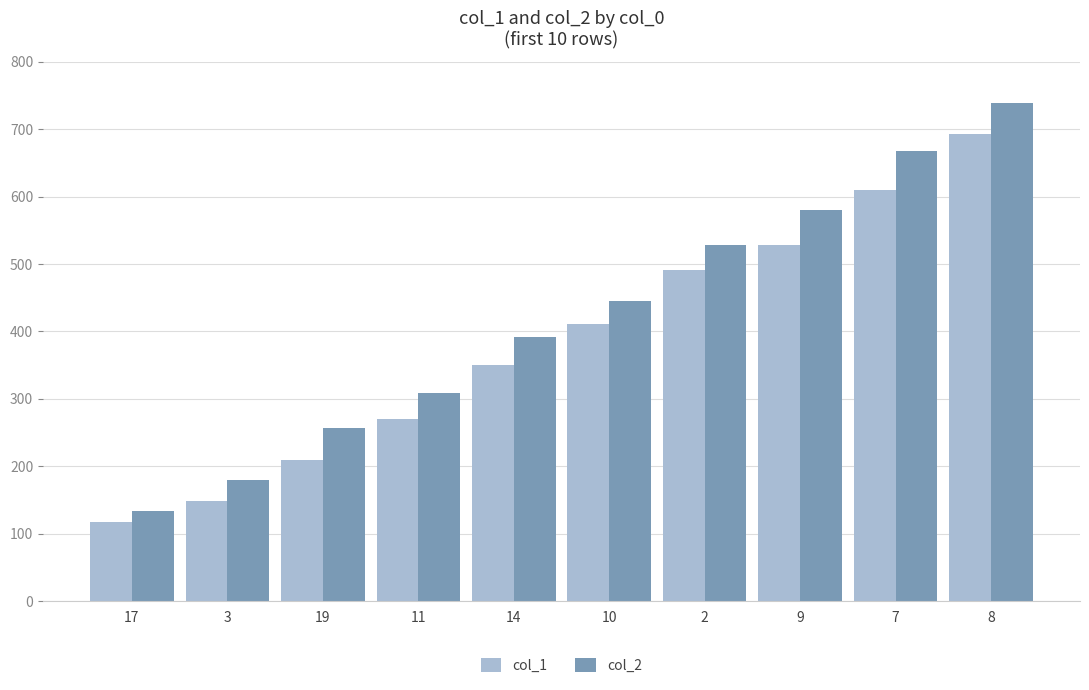

What is the value of the col_2 bar at the 8th from the left?

580